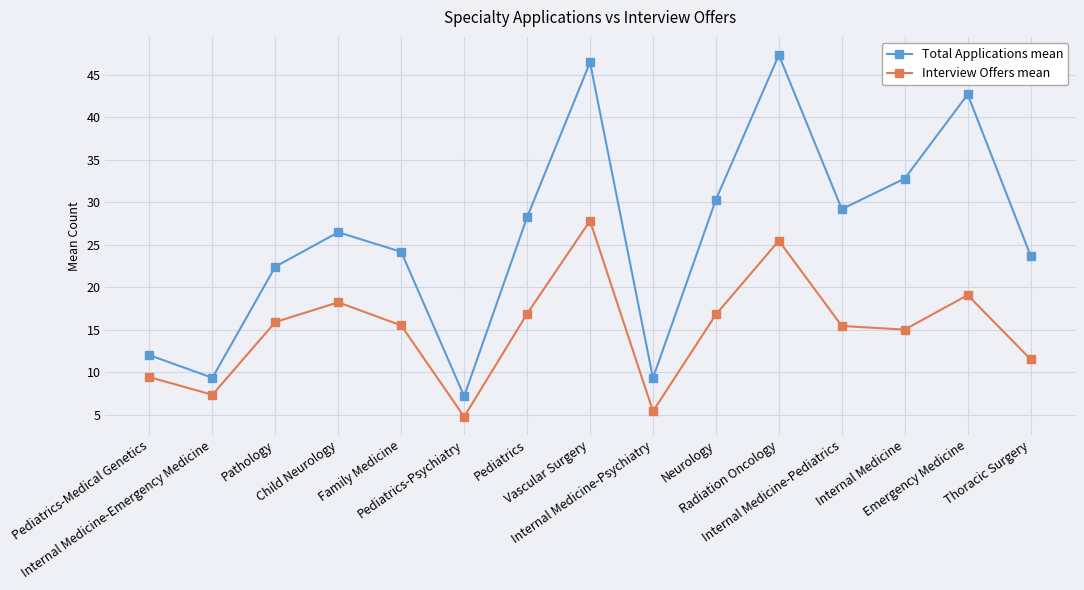

How many series are shown in this chart?

2